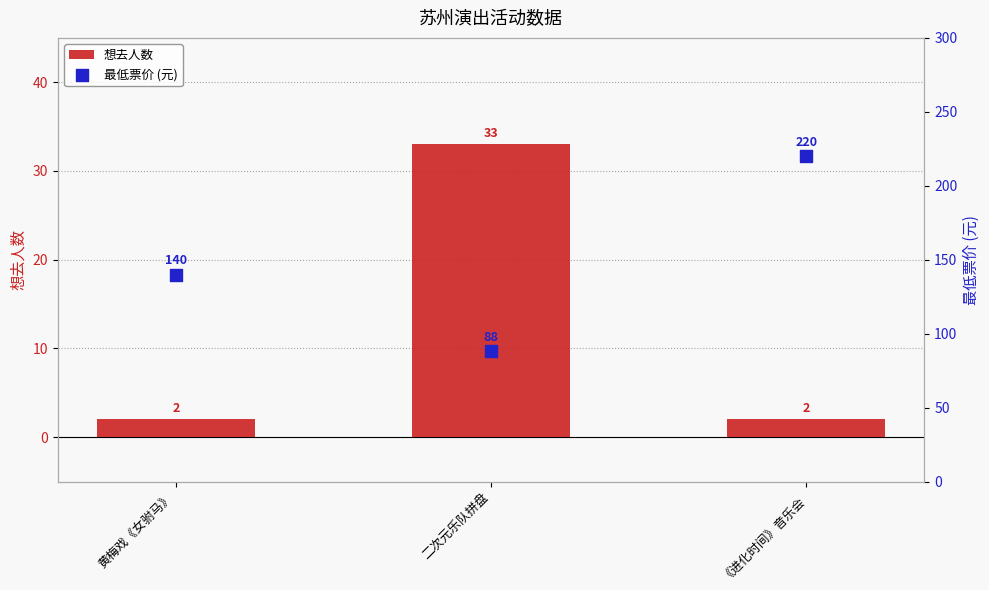

Which series contains the lowest Y value?

想去人数